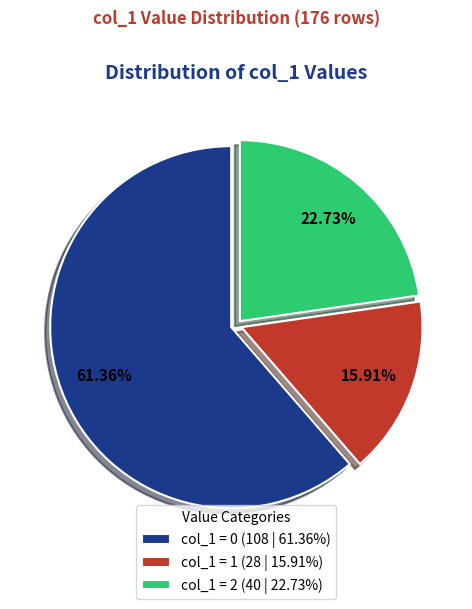

Which has a higher value, col_1 = 2 (40 | 22.73%) or col_1 = 1 (28 | 15.91%)?

col_1 = 2 (40 | 22.73%)